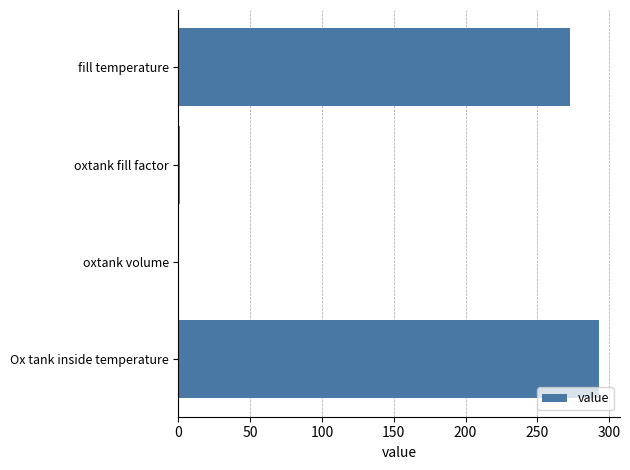

Where is the data nearest to the value 146?

fill temperature